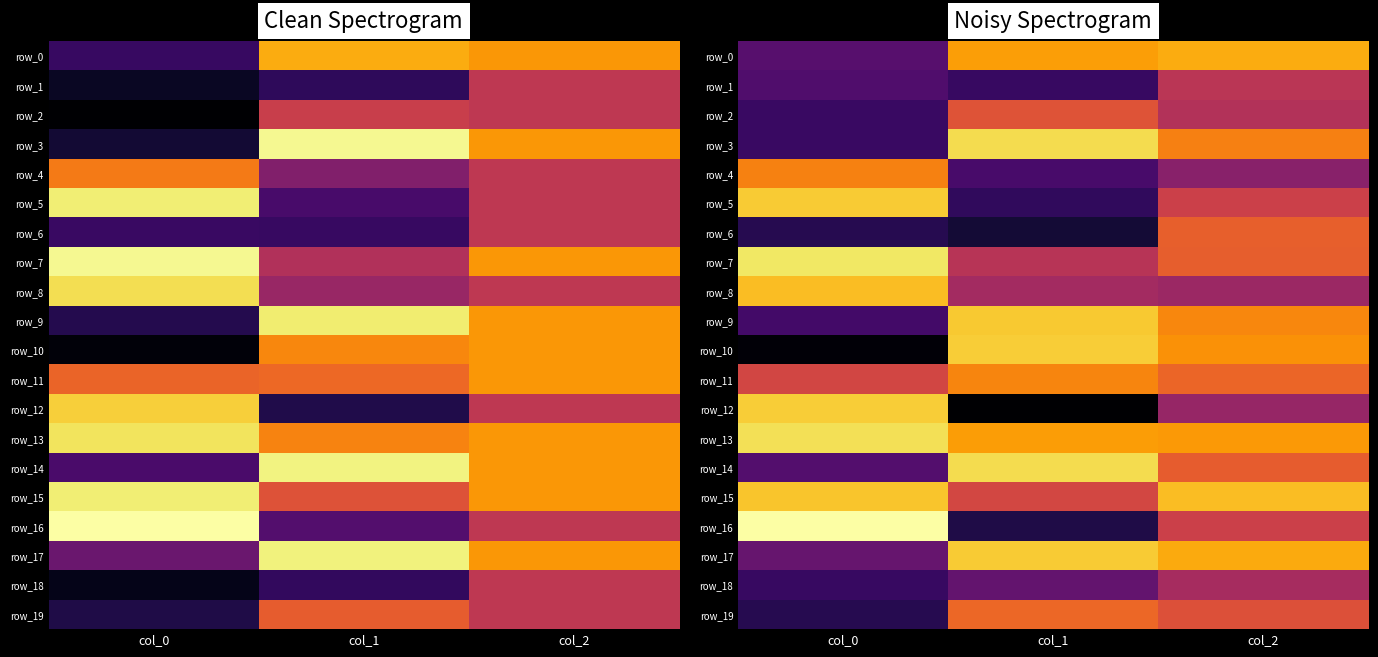

How many negative values does the row_12 series have?

2